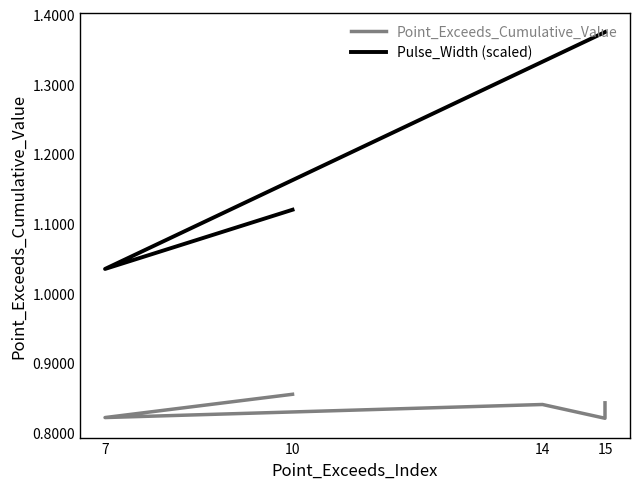

Reading left to right, extract all data points from this chart.

Point_Exceeds_Cumulative_Value: 0.8	0.8	0.8	0.8	0.9
Pulse_Width (scaled): 1.4	1.4	1.3	1.0	1.1